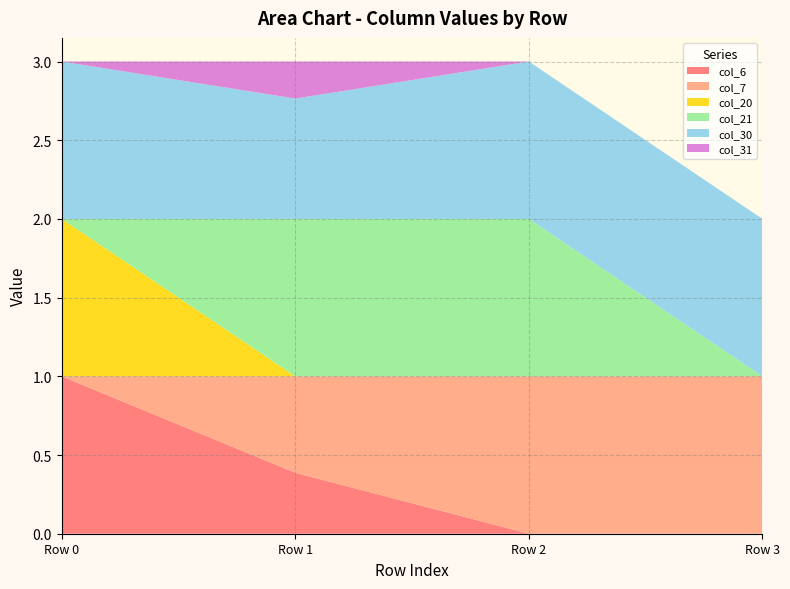

Reading right to left, list all the values displayed in this chart.

col_6: 1=0.0	1=0.0	1=0.4	1=1.0
col_7: 1=1.0	1=1.0	1=0.6	1=0.0
col_20: 1=0.0	1=0.0	1=0.0	1=1.0
col_21: 1=0.0	1=1.0	1=1.0	1=0.0
col_30: 1=1.0	1=1.0	1=0.8	1=1.0
col_31: 1=0.0	1=0.0	1=0.2	1=0.0